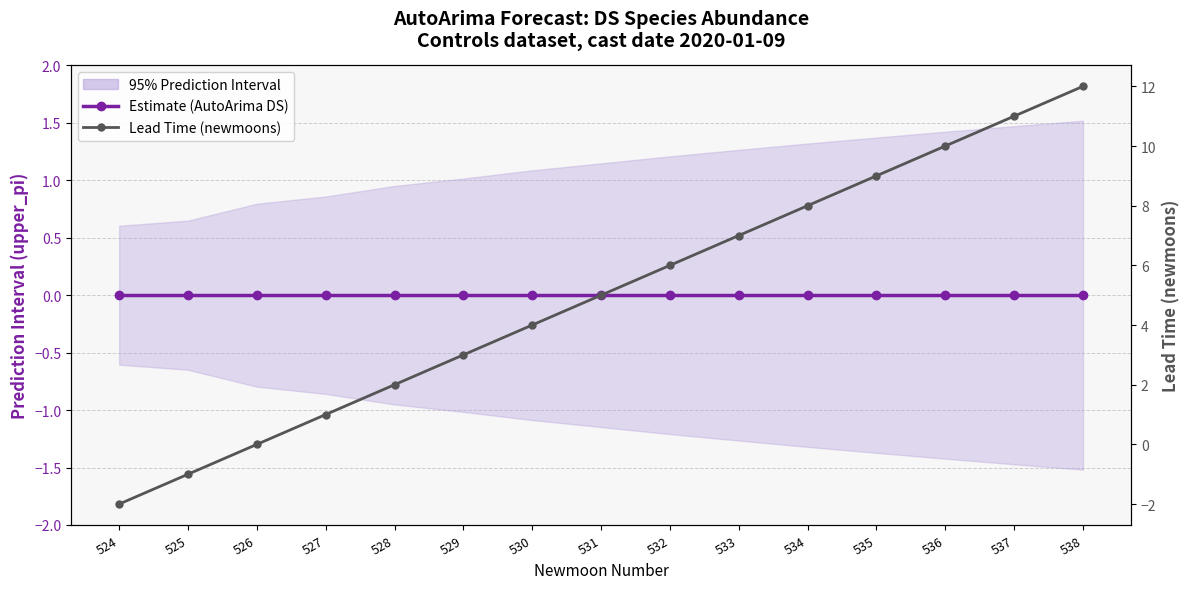

At which category is the sum across all series the highest?

538